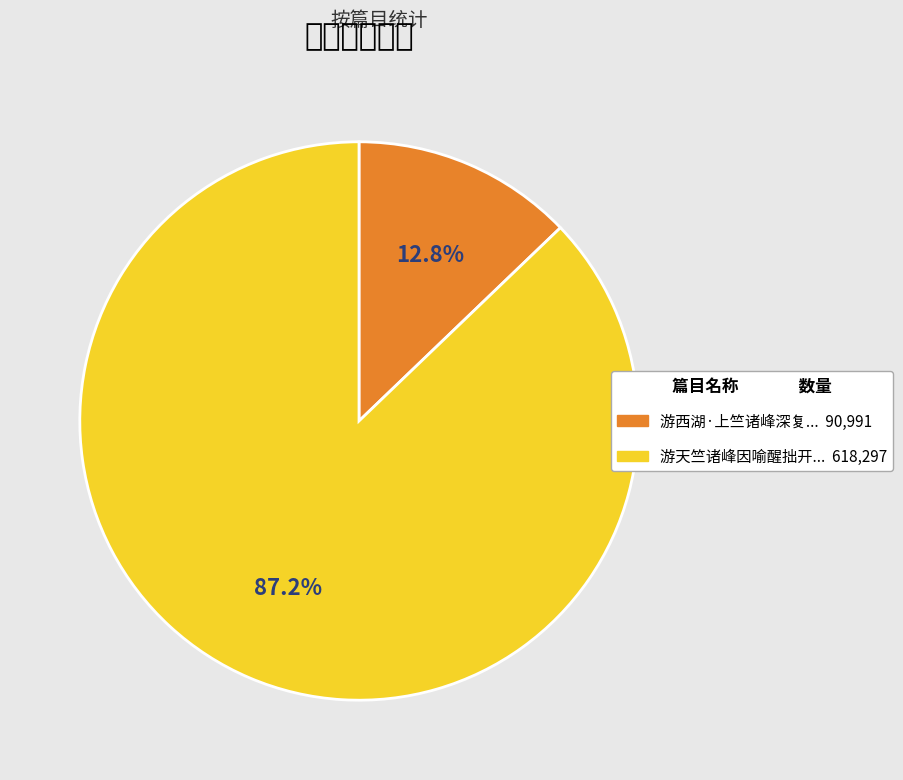

Is there any slice that represents more than half of the pie?

Yes